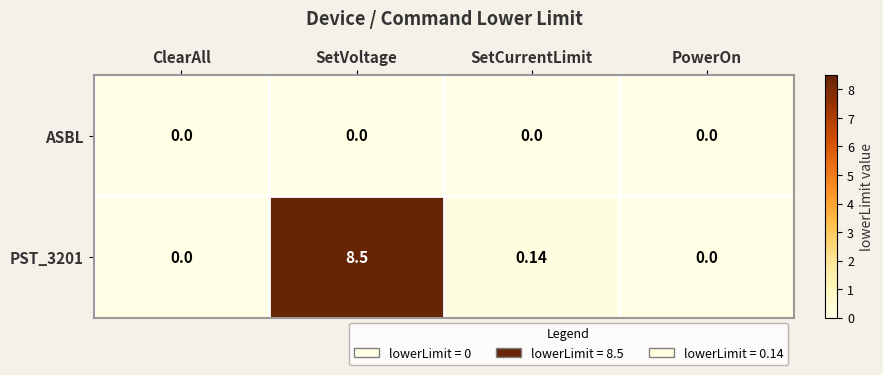

At which label is PST_3201 closest to 4?

SetCurrentLimit